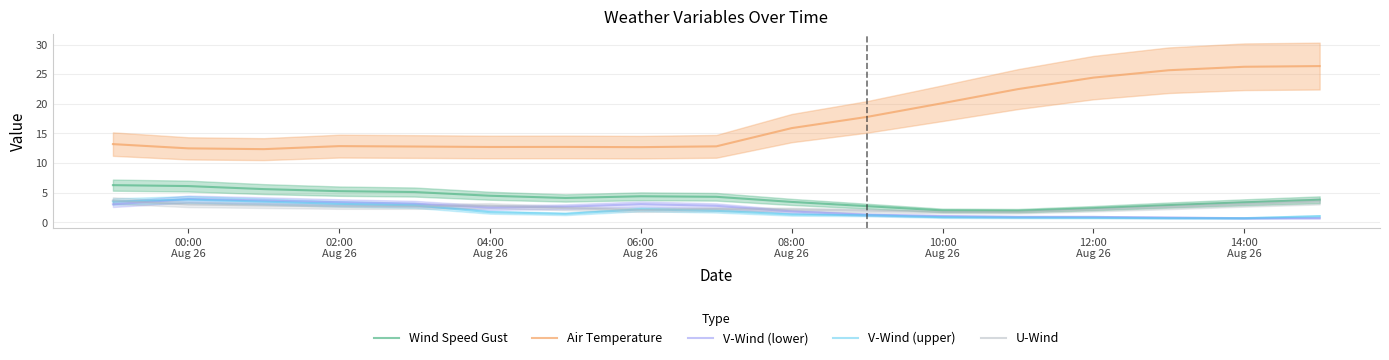

True or false: Air Temperature and V-Wind (upper) intersect in this chart.

False